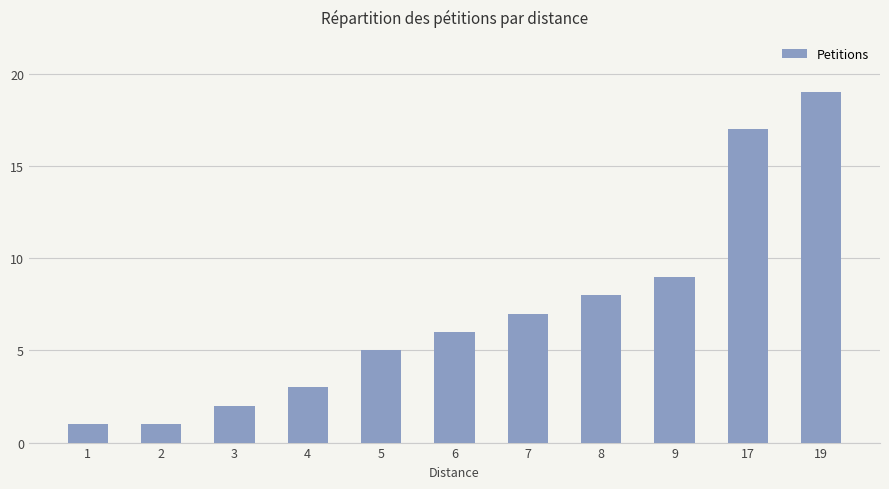

How many categories are shown in the chart?

11